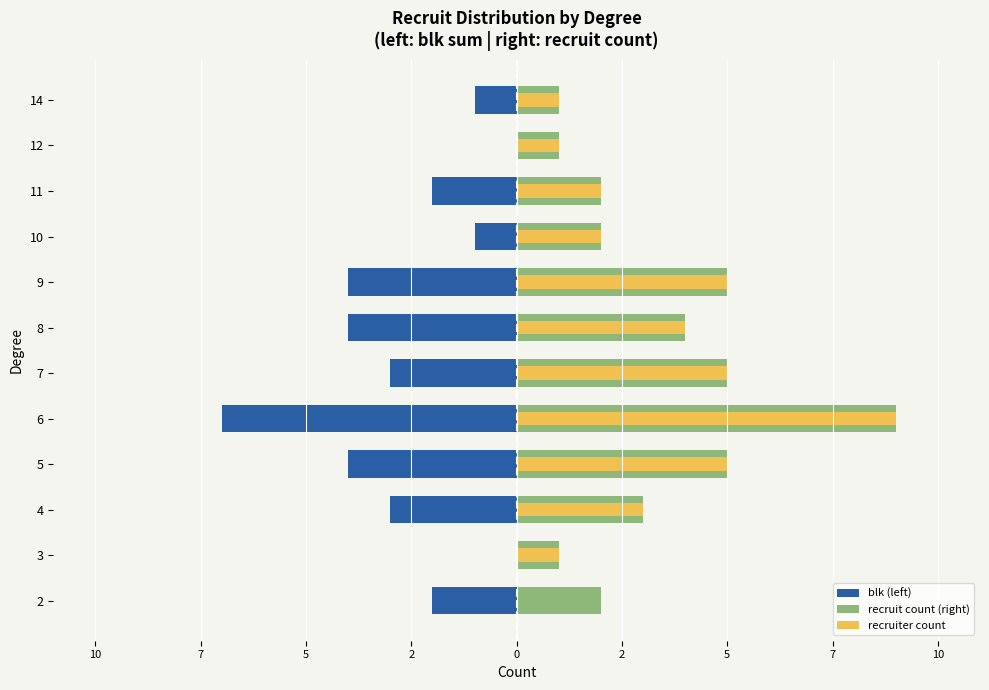

At which label does recruiter count first exceed 3?

5